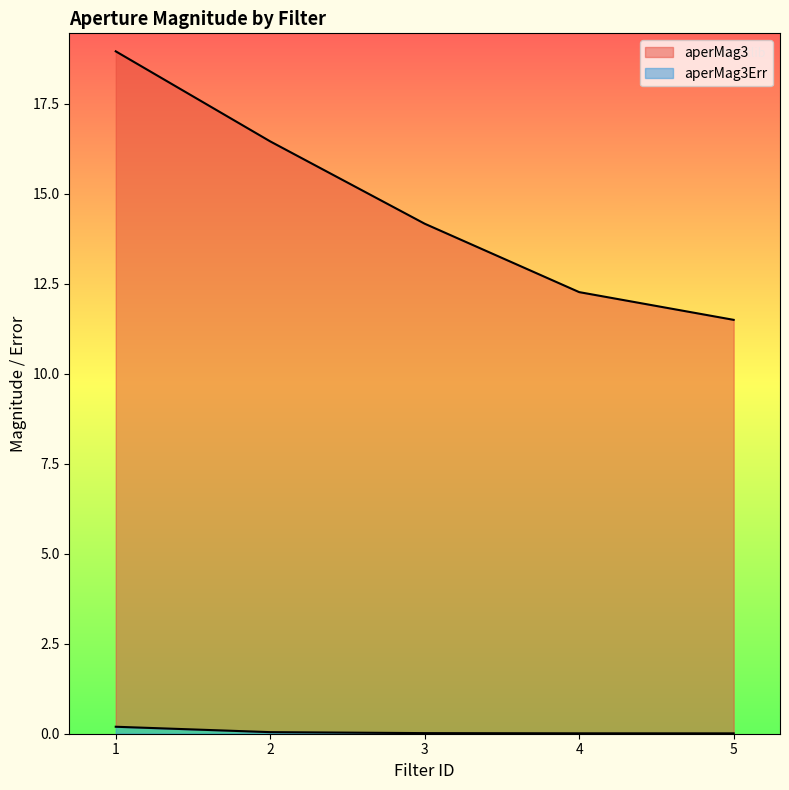

Is it true that aperMag3Err equals 0.0 at 5?

False